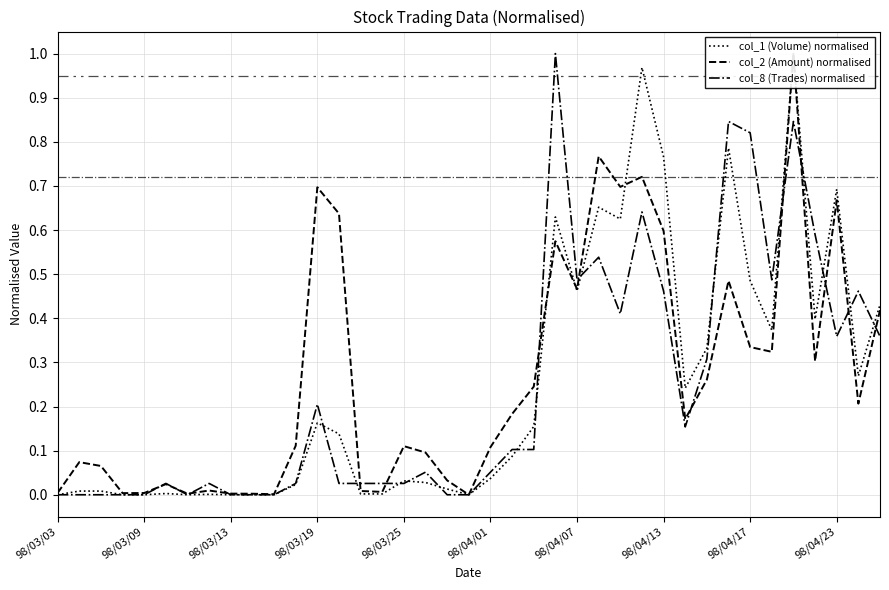

How many interior local valleys does the col_1 (Volume) normalised series have?

8